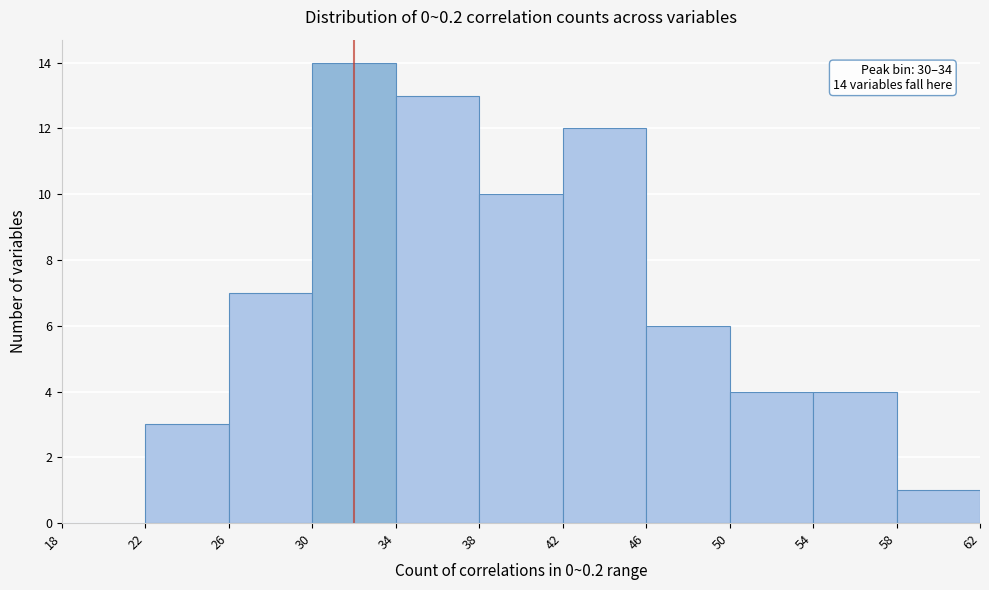

Which range on the x-axis has the tallest bar?

30 to 34